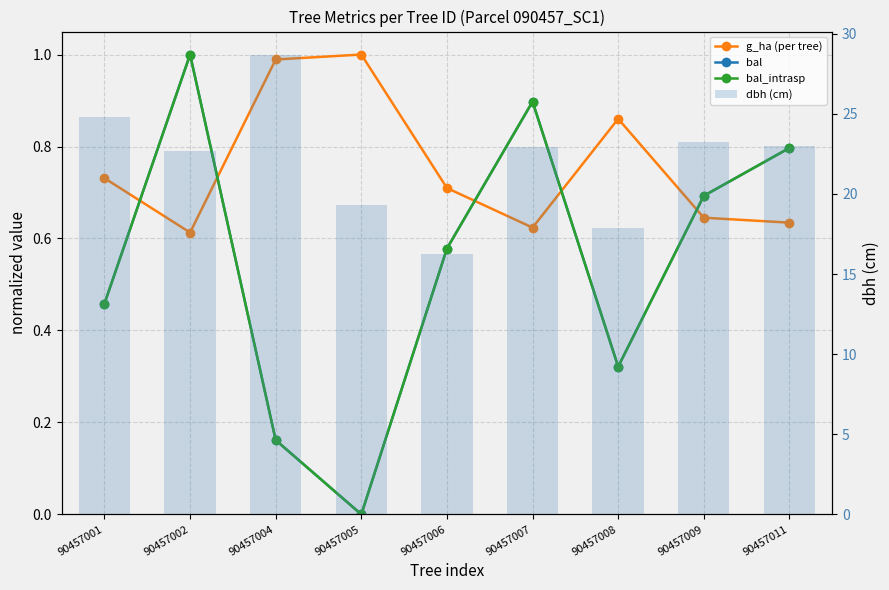

What is the sum of all dbh (cm) values?

198.8